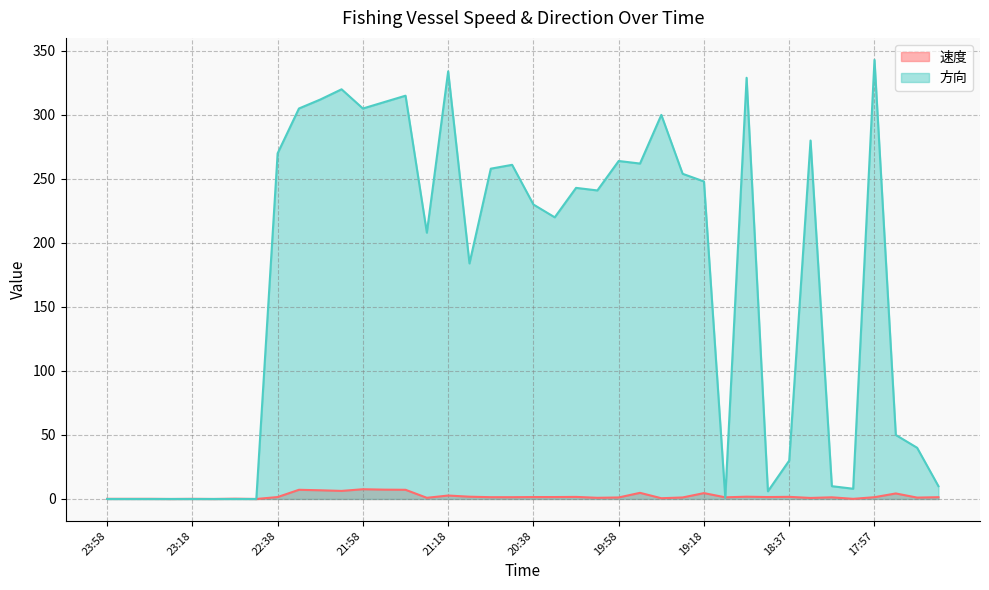

How many distinct data groups are displayed?

2